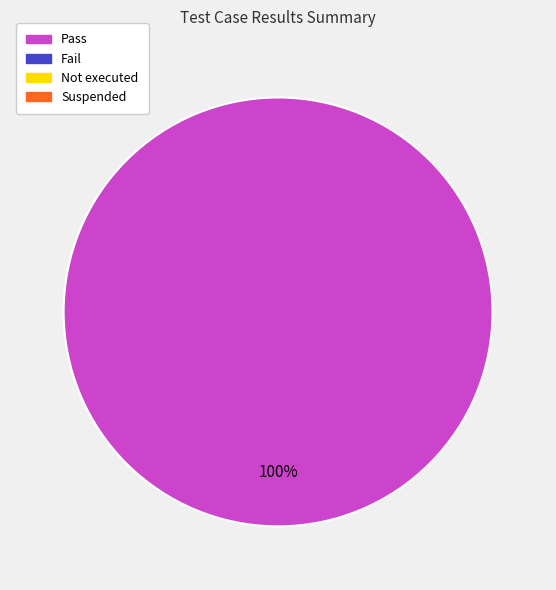

Is there any slice that represents more than half of the pie?

Yes